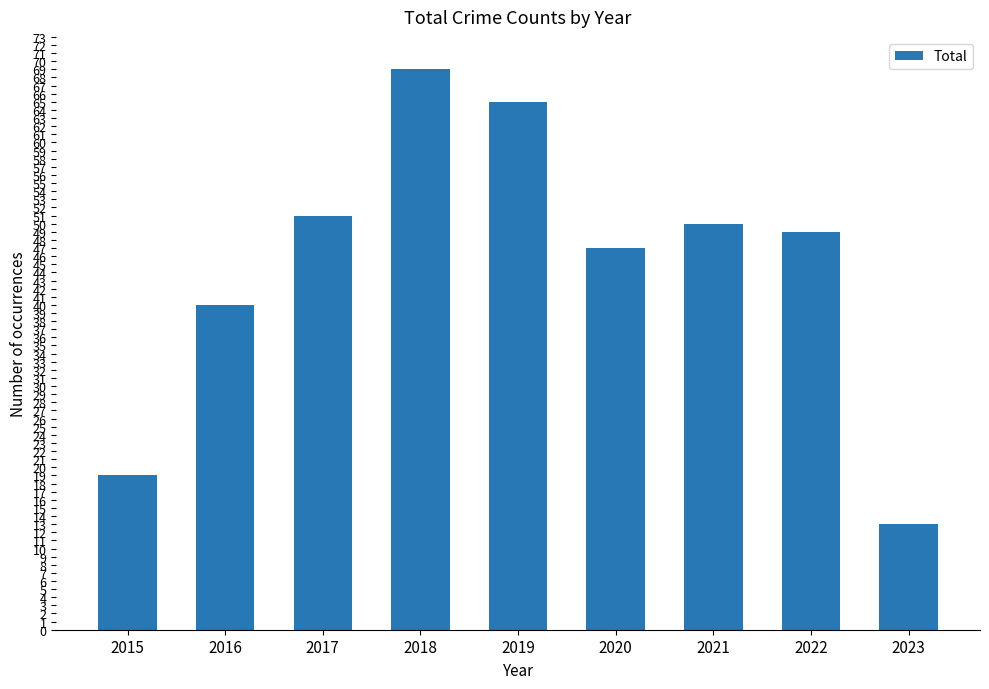

Reading left to right, transcribe all the data shown in this chart.

19	40	51	69	65	47	50	49	13